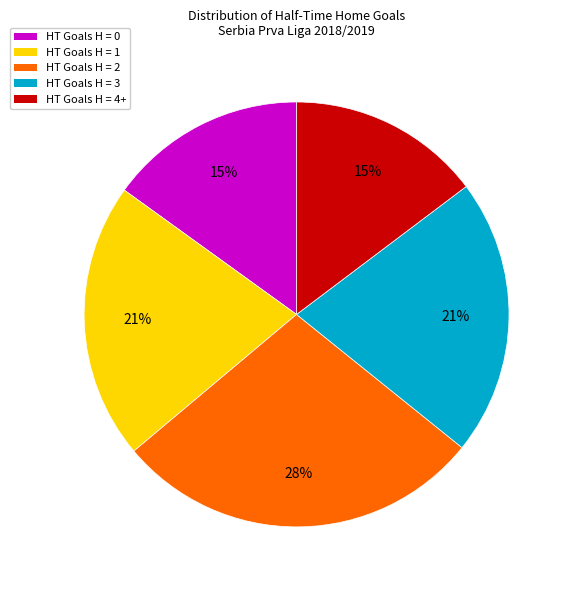

To the nearest percent, what is the difference between the largest and smallest slice percentages?

13%